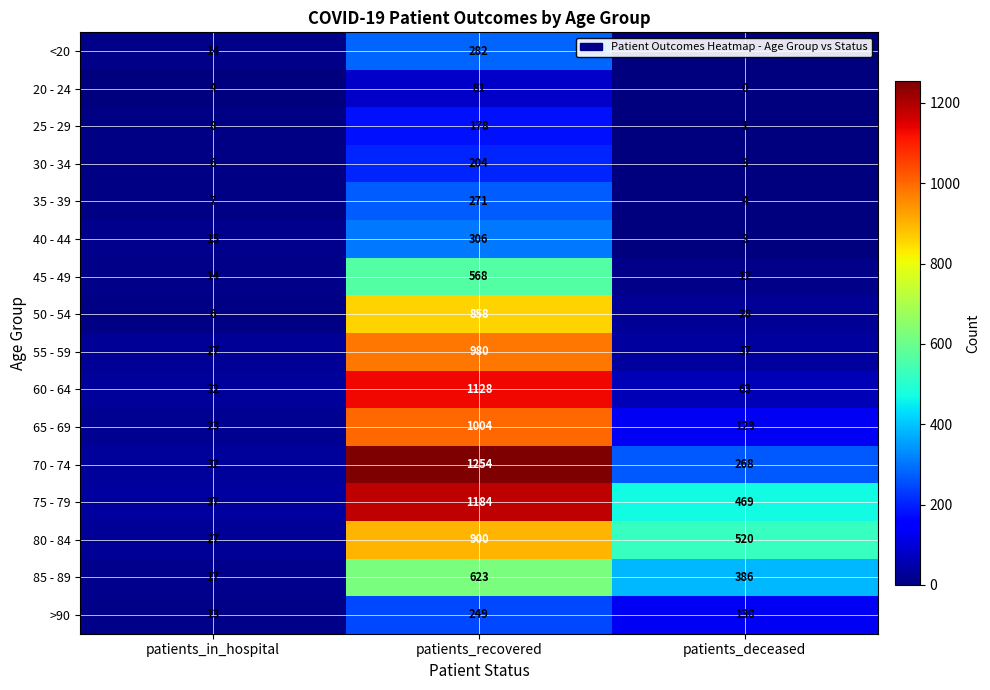

What is the difference between the second highest and minimum values in the 50 - 54 series?

22